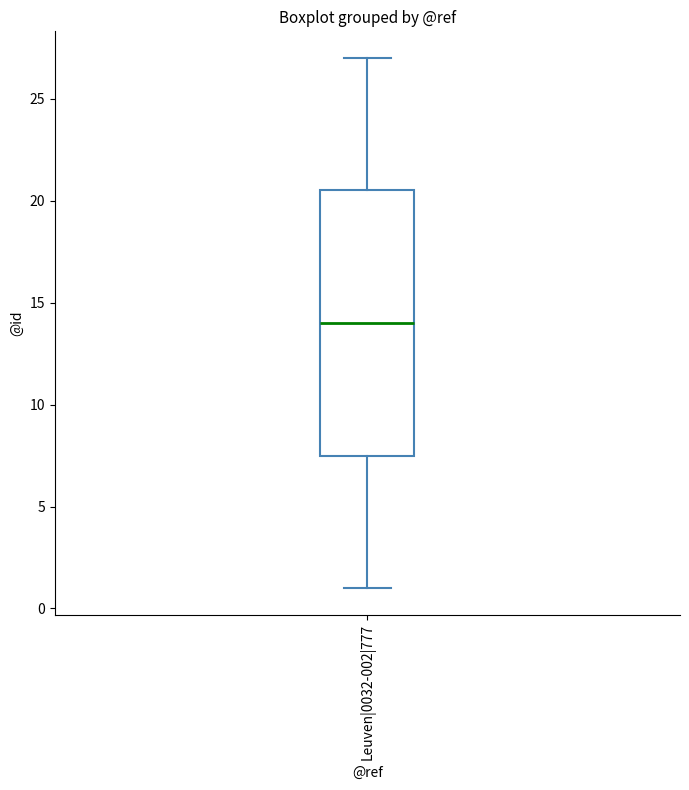

Transcribe this box plot: give where the median line is, the range the box spans, and where the two whiskers end, as read against the y-axis. The values are not printed on the chart, so give them approximately, as read against the axis.

median 14.0, box 7.5 to 20.5, whiskers 1.0 to 27.0